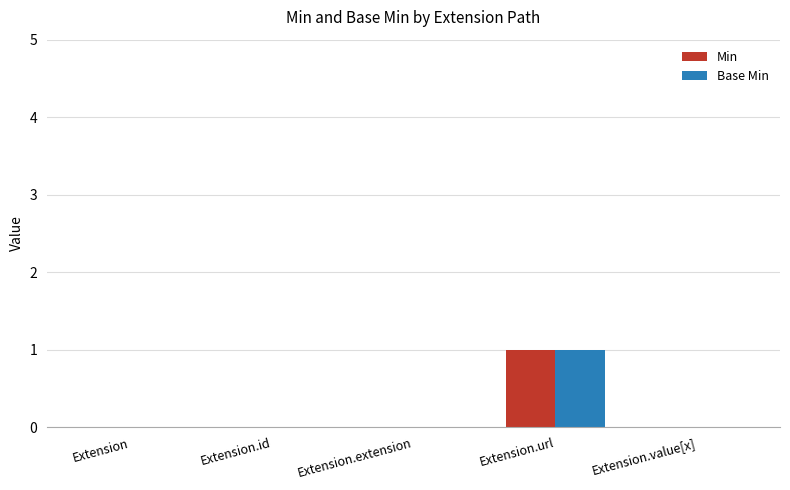

Which category has the highest value across all series?

Extension.url